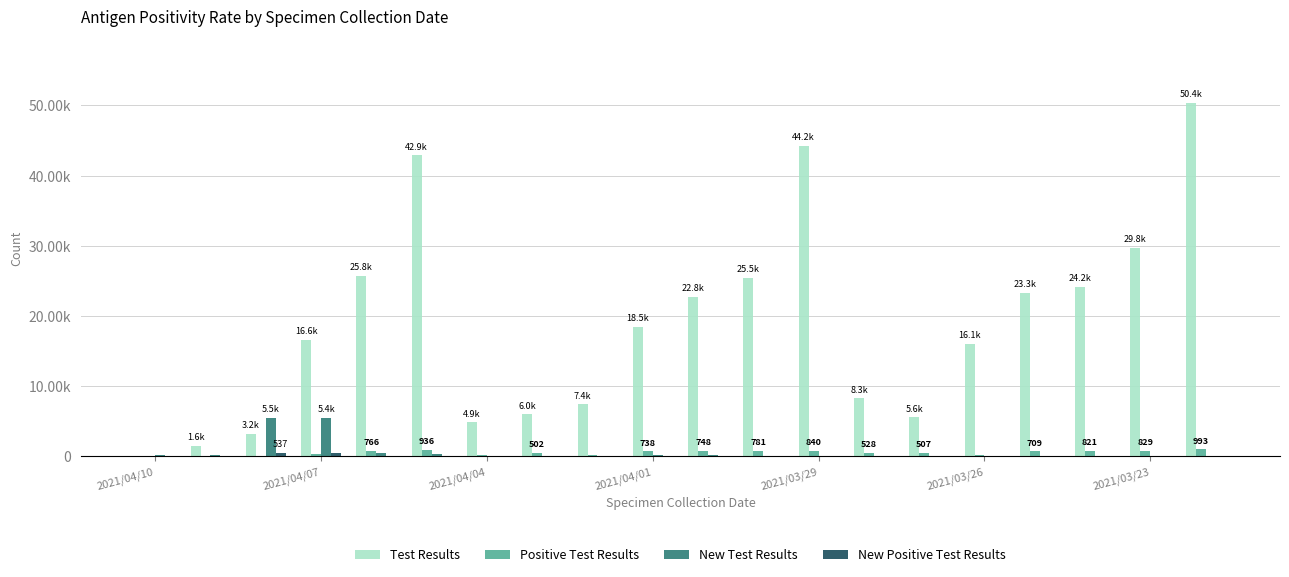

Does the chart contain stacked bars?

No